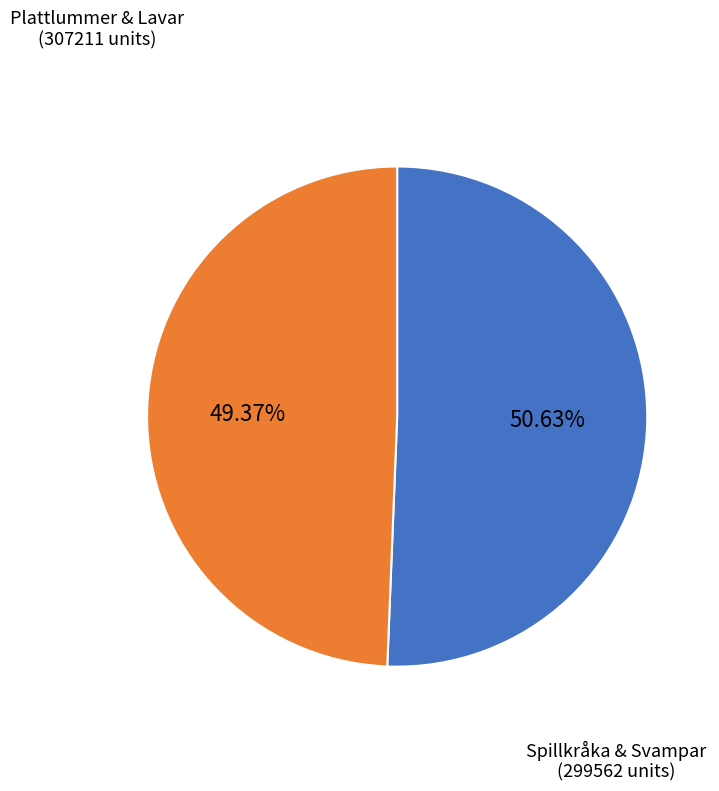

Does any single category account for the majority?

Yes